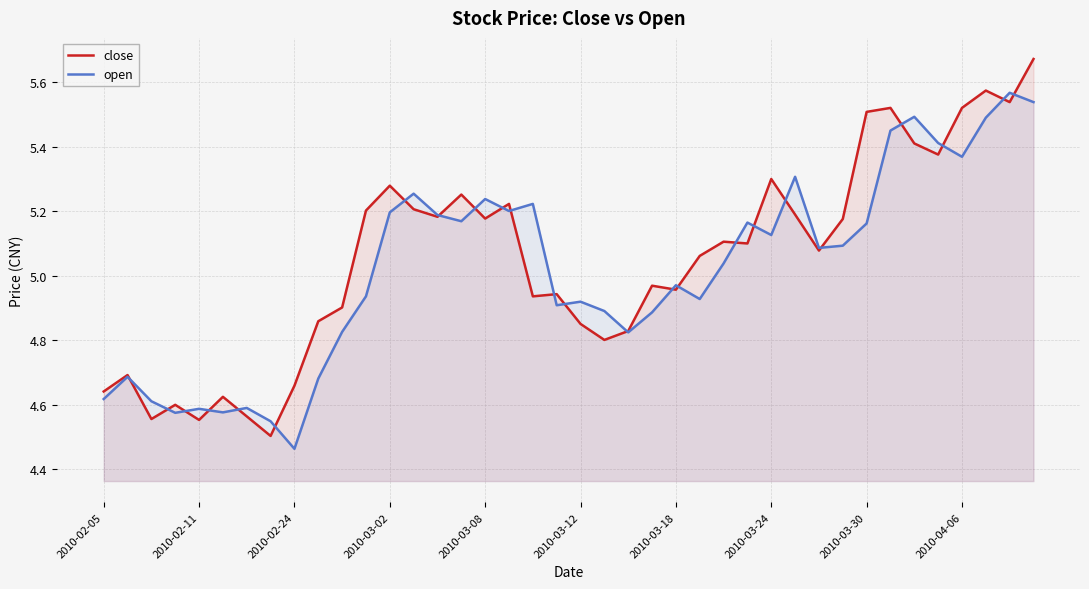

Where does the open series first go above 5?

2010-03-02